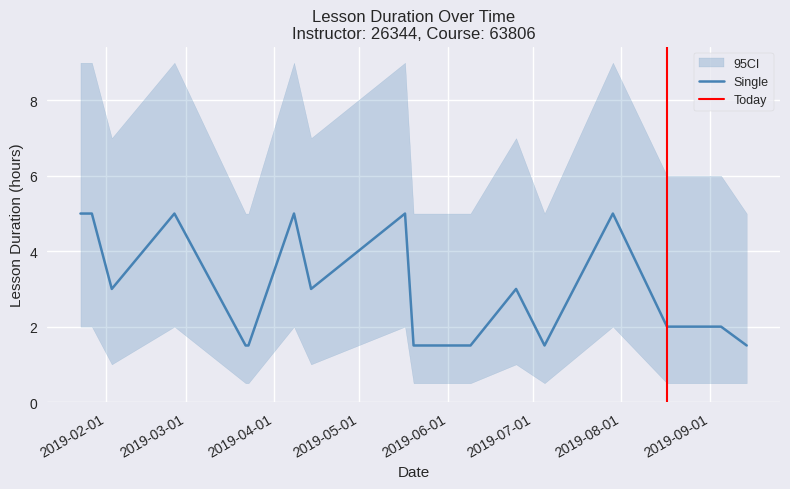

What is the maximum value for Single?

5.0